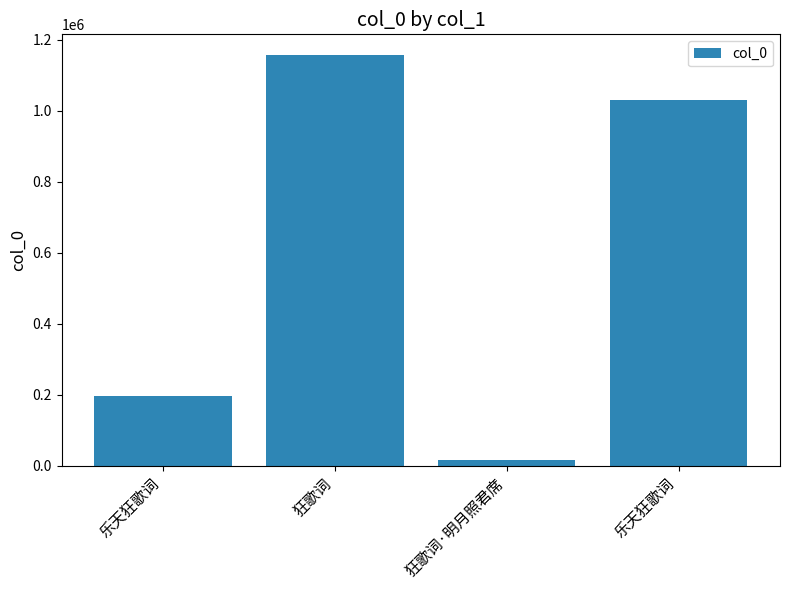

How many categories are shown in the chart?

4